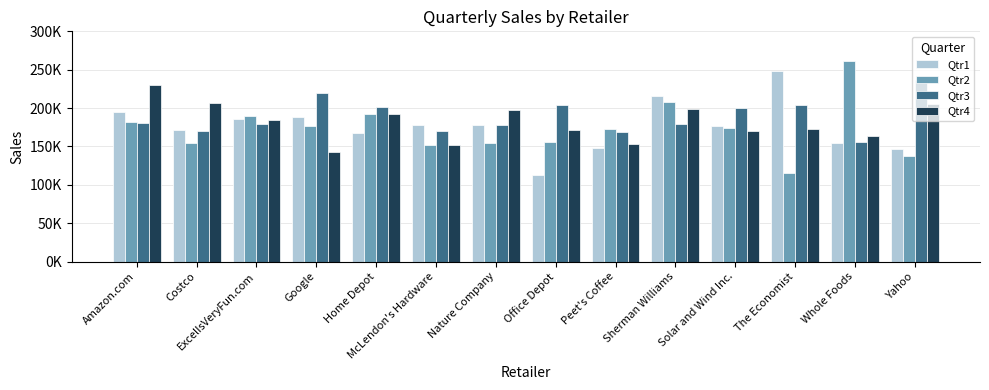

Between McLendon's Hardware and Solar and Wind Inc., which series saw the biggest shift?

Qtr3